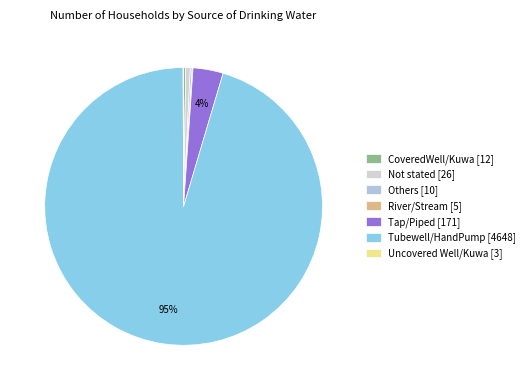

Is it true that Uncovered Well/Kuwa is 13% of the pie?

False